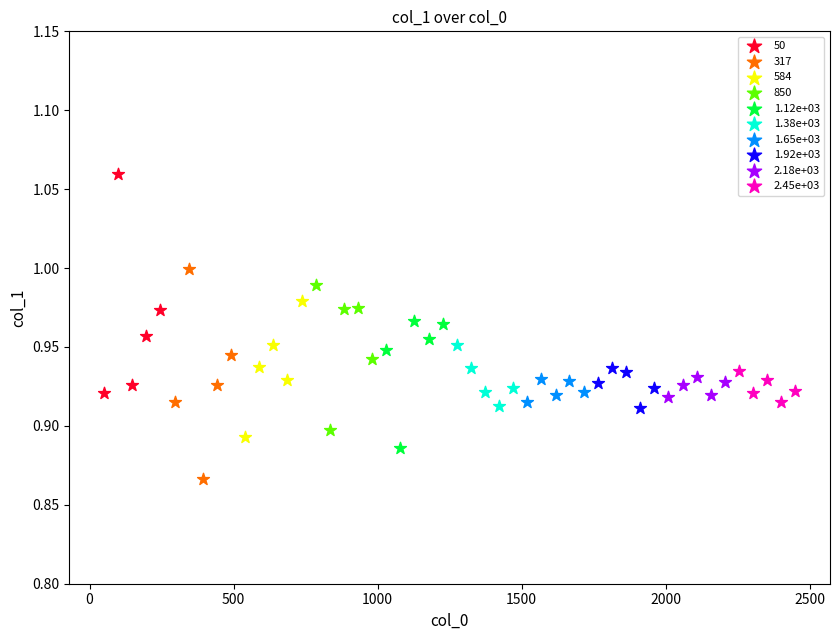

Which series has the largest Y range (max minus min)?

50